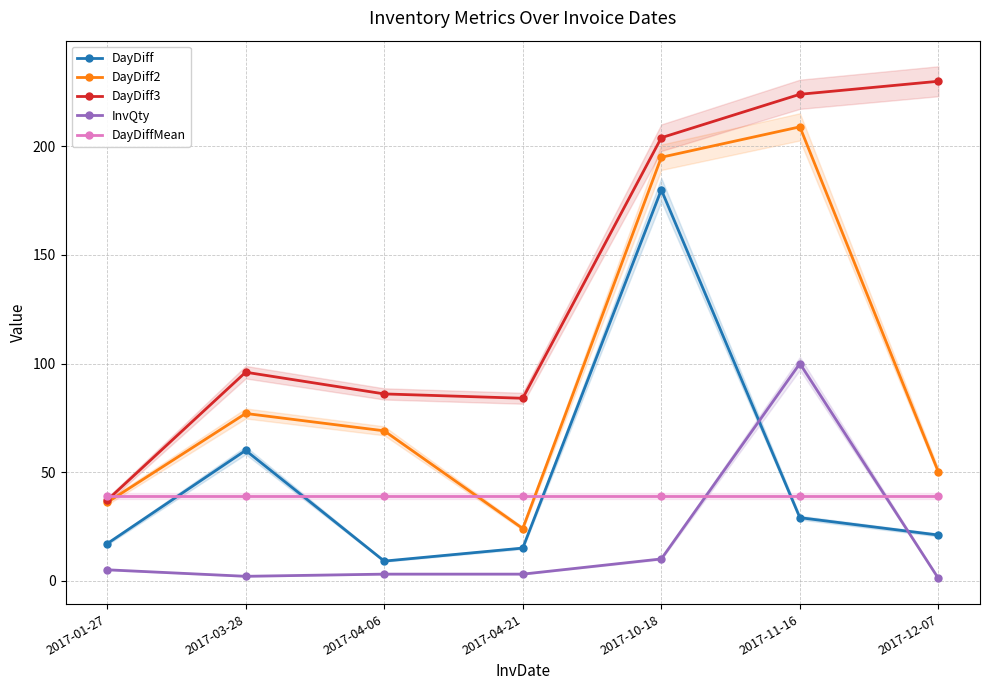

Which label corresponds to the largest value in the chart?

2017-12-07